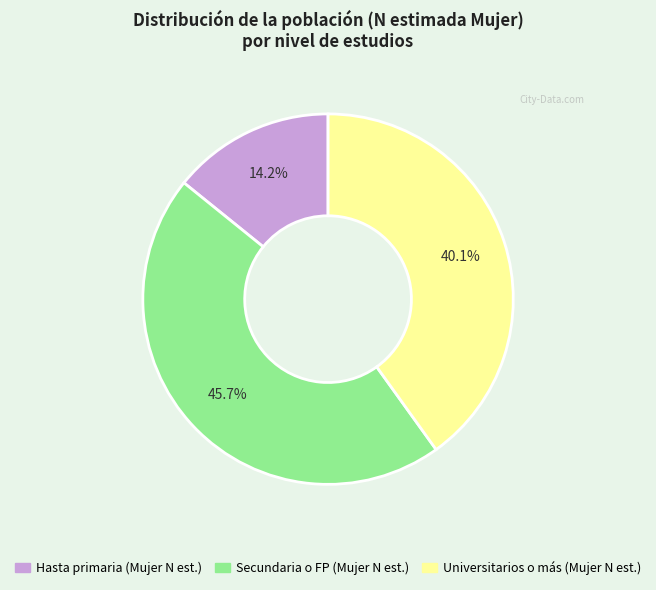

Is there any slice that represents more than half of the pie?

No